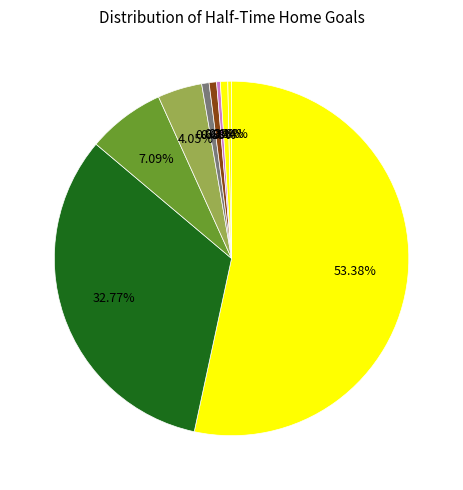

How many segments does this pie chart have?

9